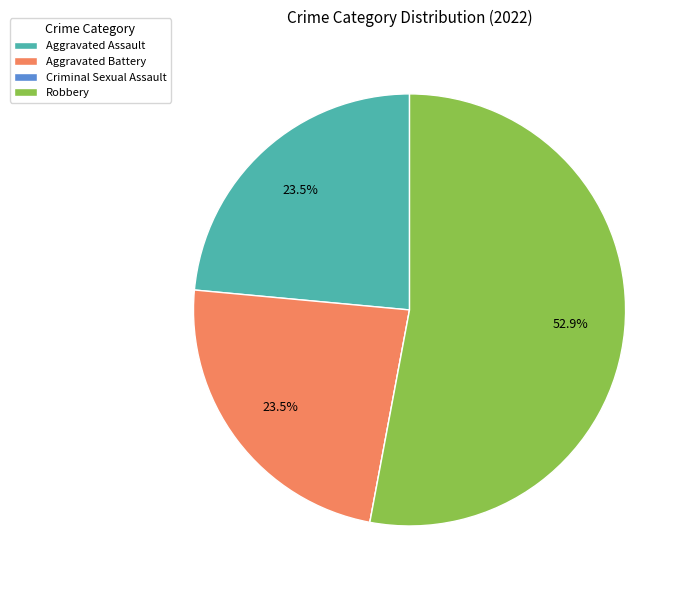

Which slice is the largest?

Robbery